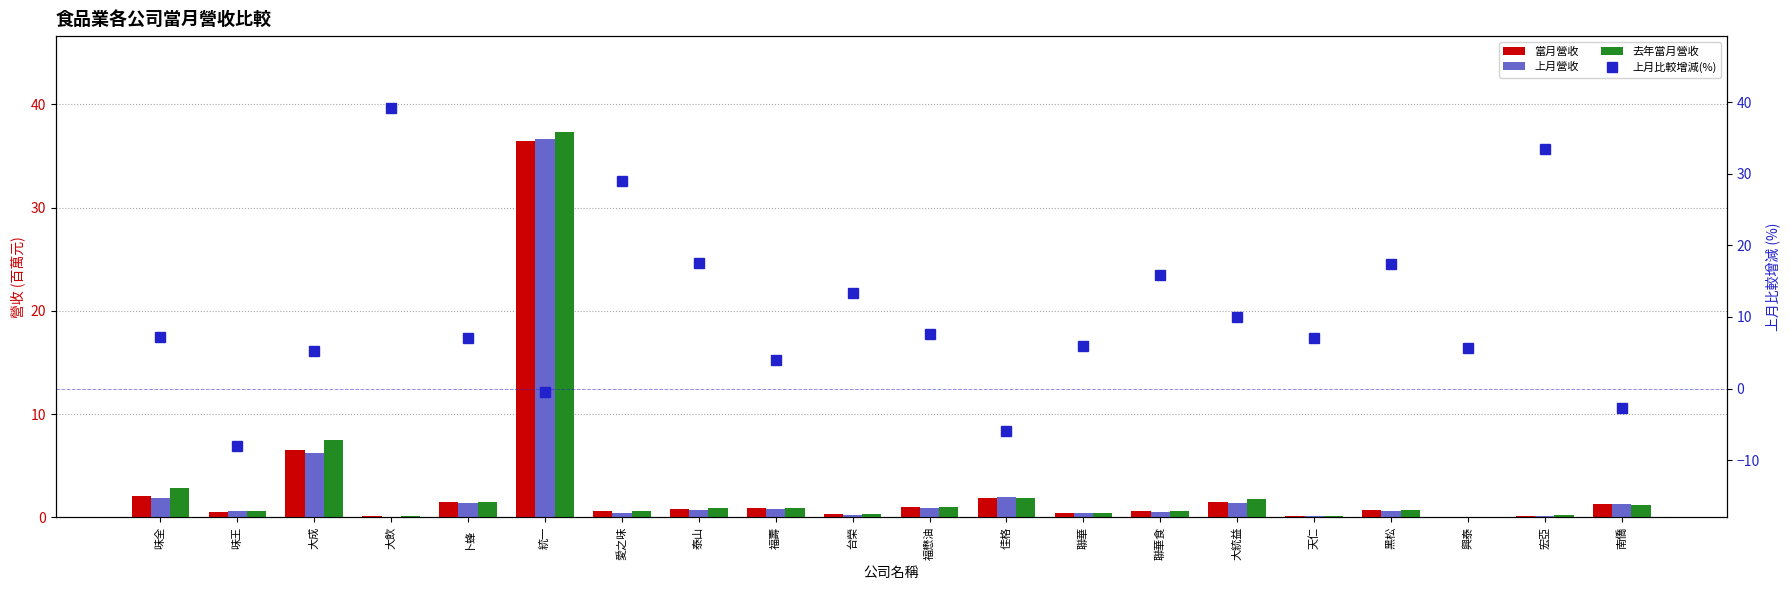

At which category is the sum across all series the highest?

統一